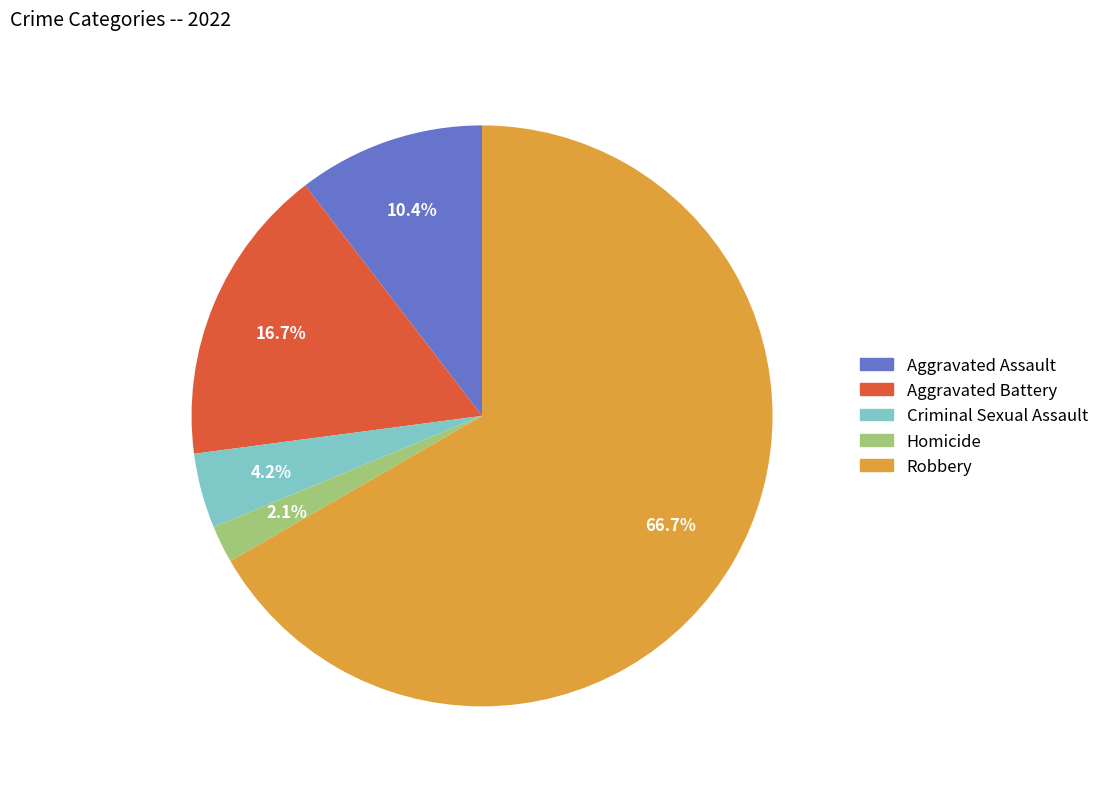

Which has a higher value, Robbery or Criminal Sexual Assault?

Robbery